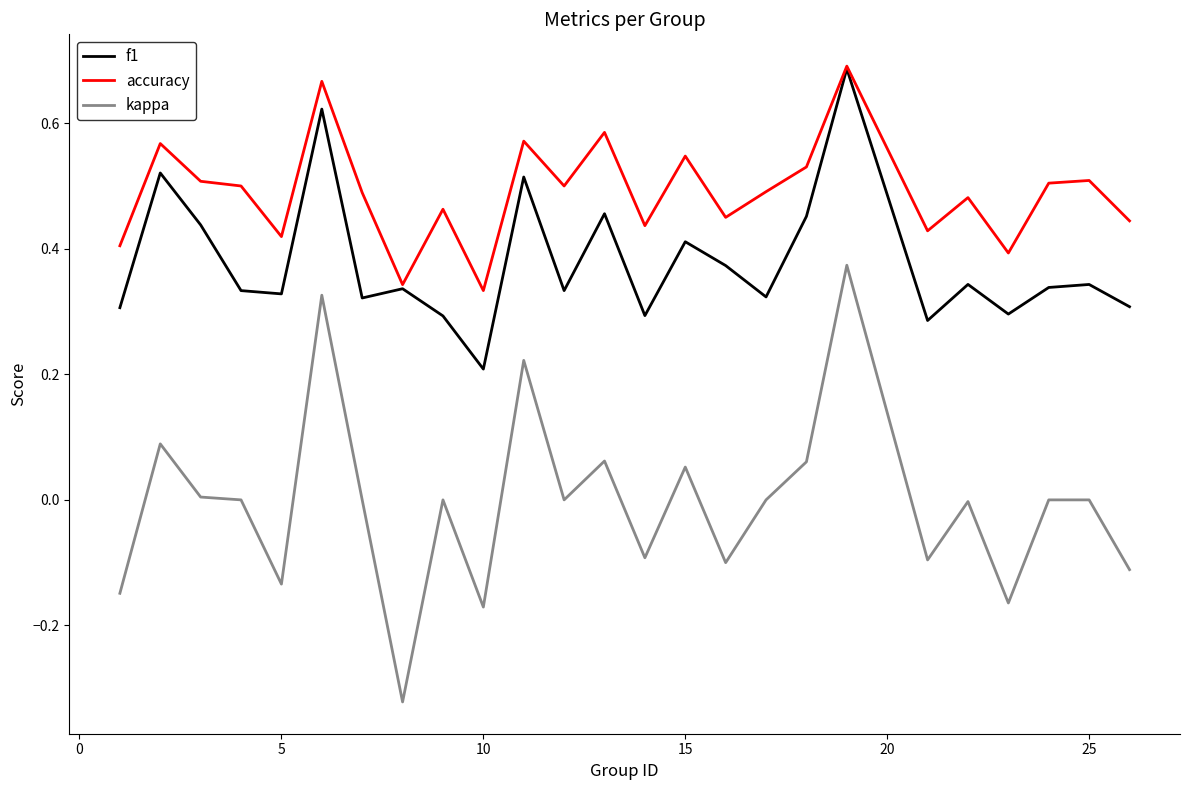

Rank the series by their average value, from lowest to highest.

kappa, f1, accuracy